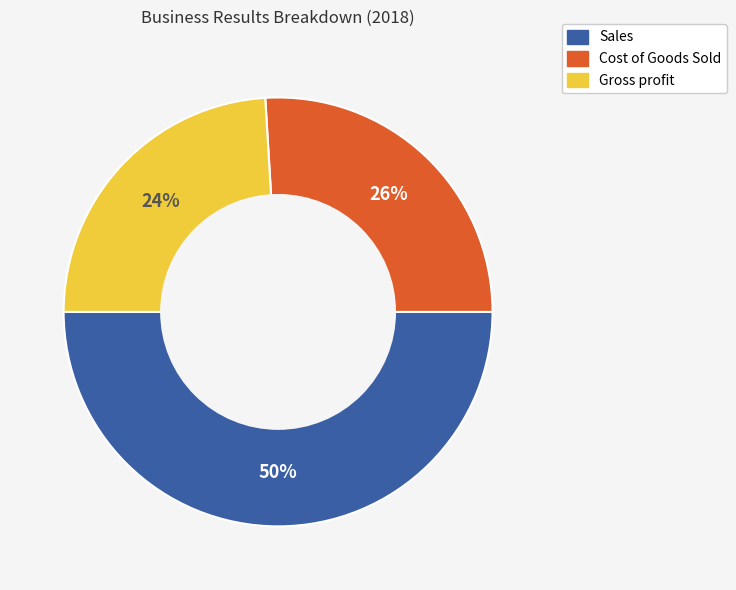

To the nearest percent, what is the difference between the largest and smallest slice percentages?

26%